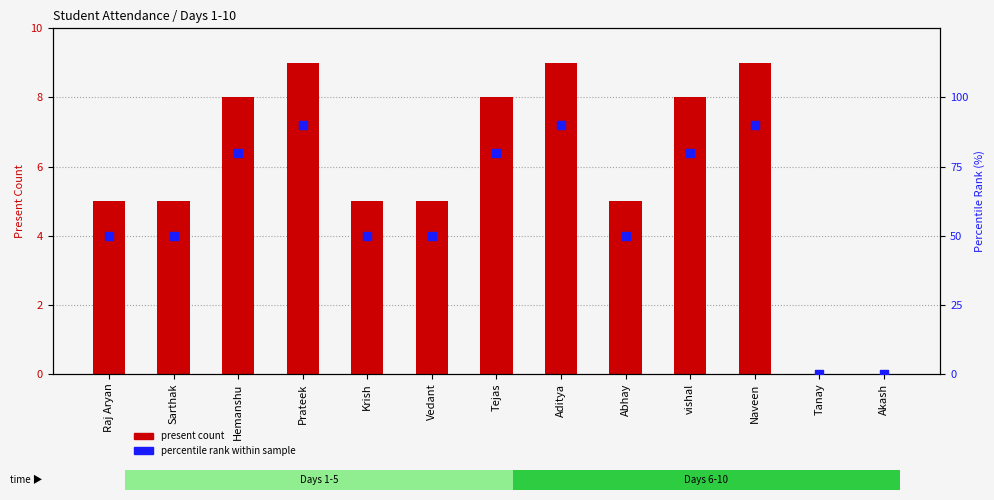

What is the total value across all series at Sarthak?

55